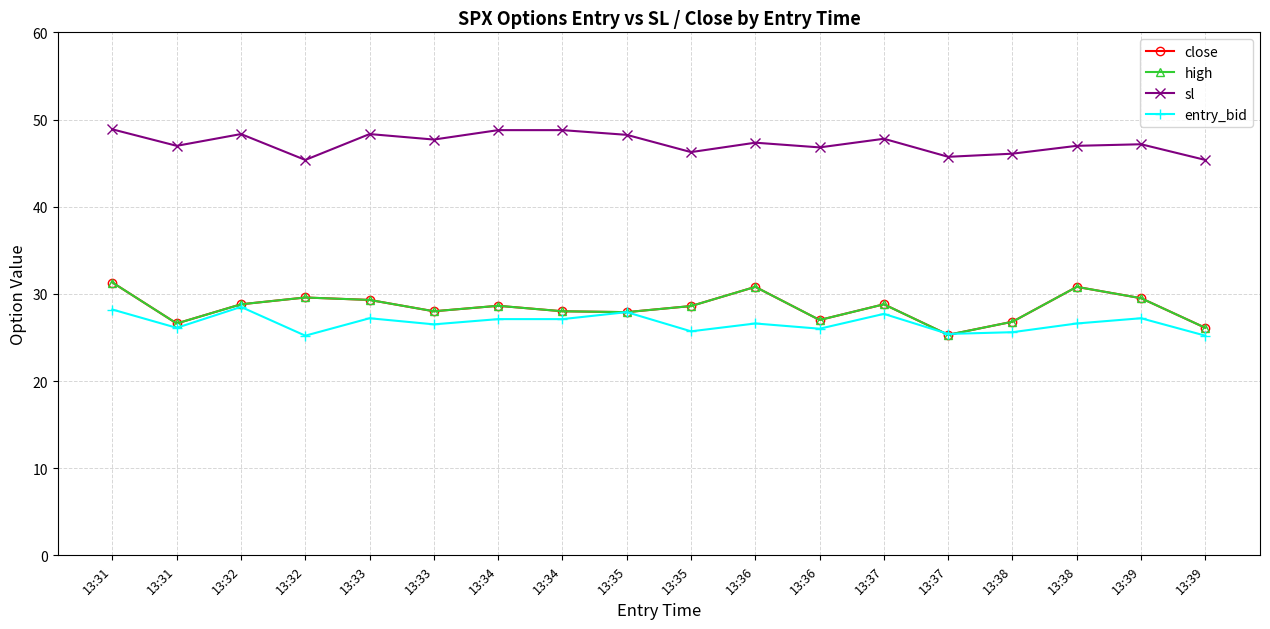

Which series has the largest range (max minus min)?

close